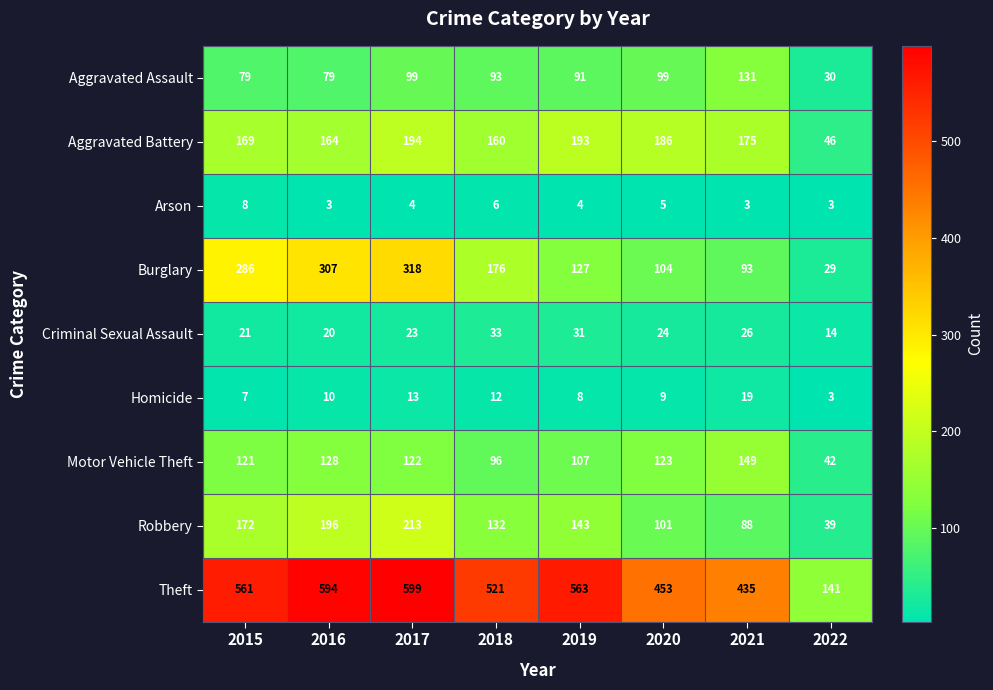

What is the difference between the highest and lowest values at 2019?

559